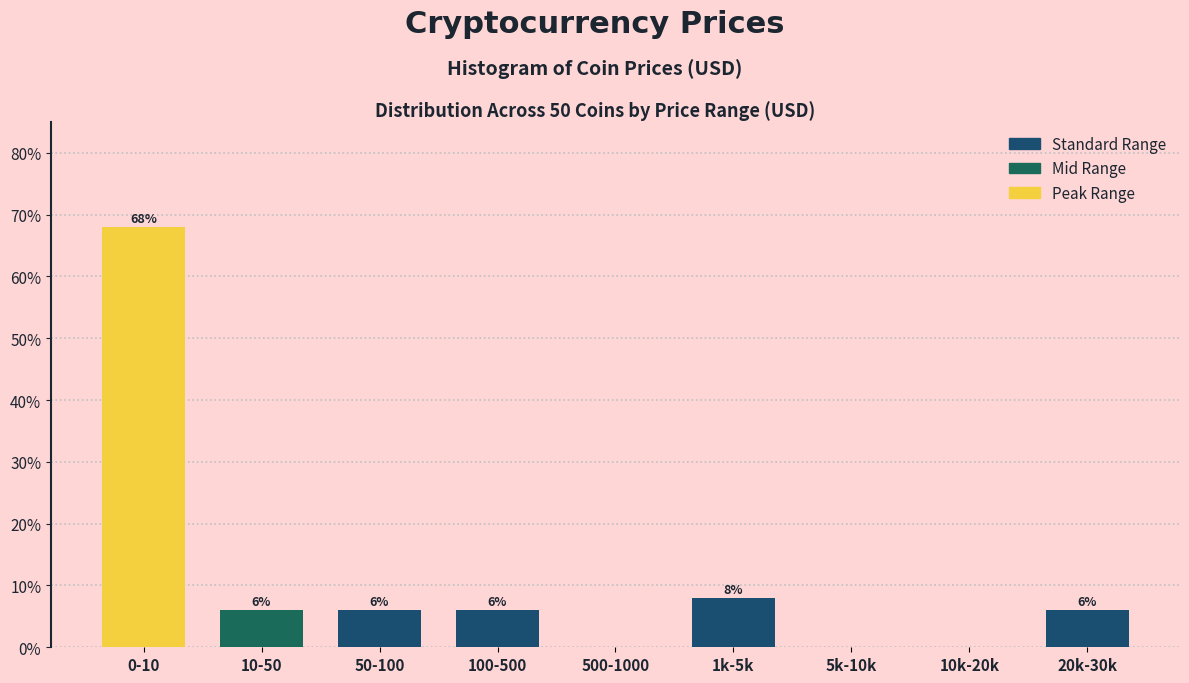

Reading left to right, list all the values displayed in this chart.

0-10=68	10-50=6	50-100=6	100-500=6	500-1000=0	1k-5k=8	5k-10k=0	10k-20k=0	20k-30k=6